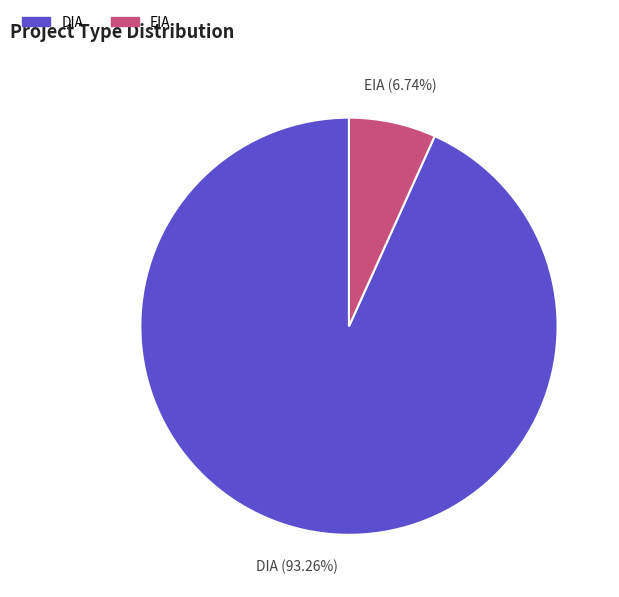

What portion of the pie excludes EIA?

93.3%